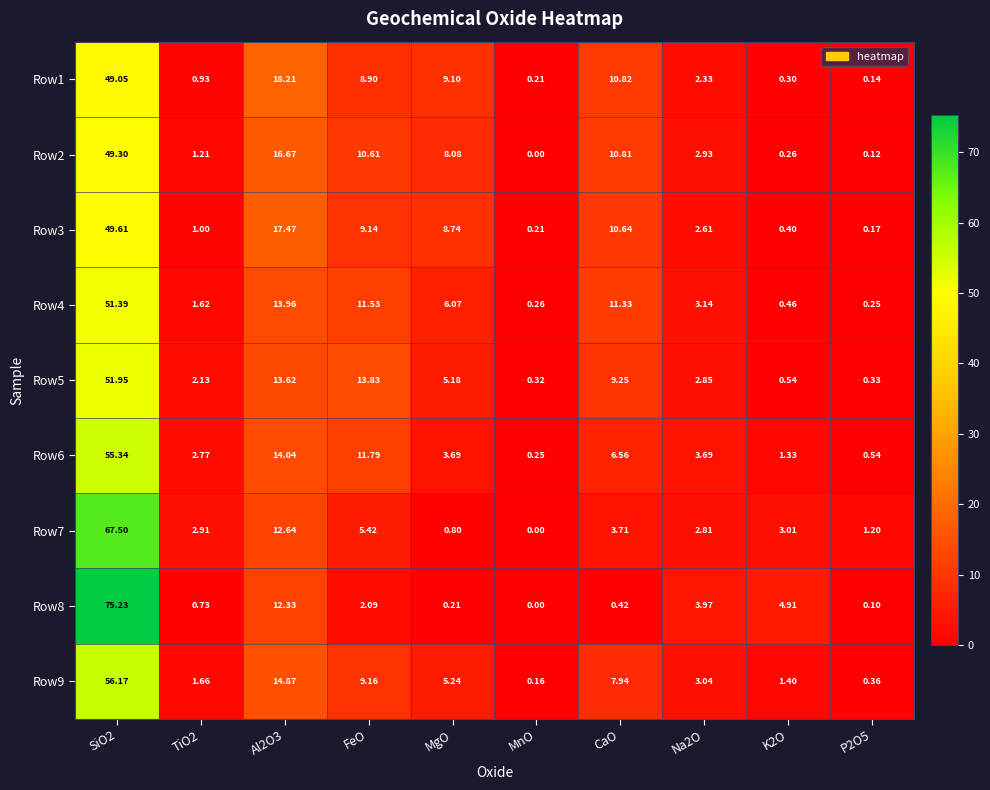

Which series has the widest spread of values?

Row8